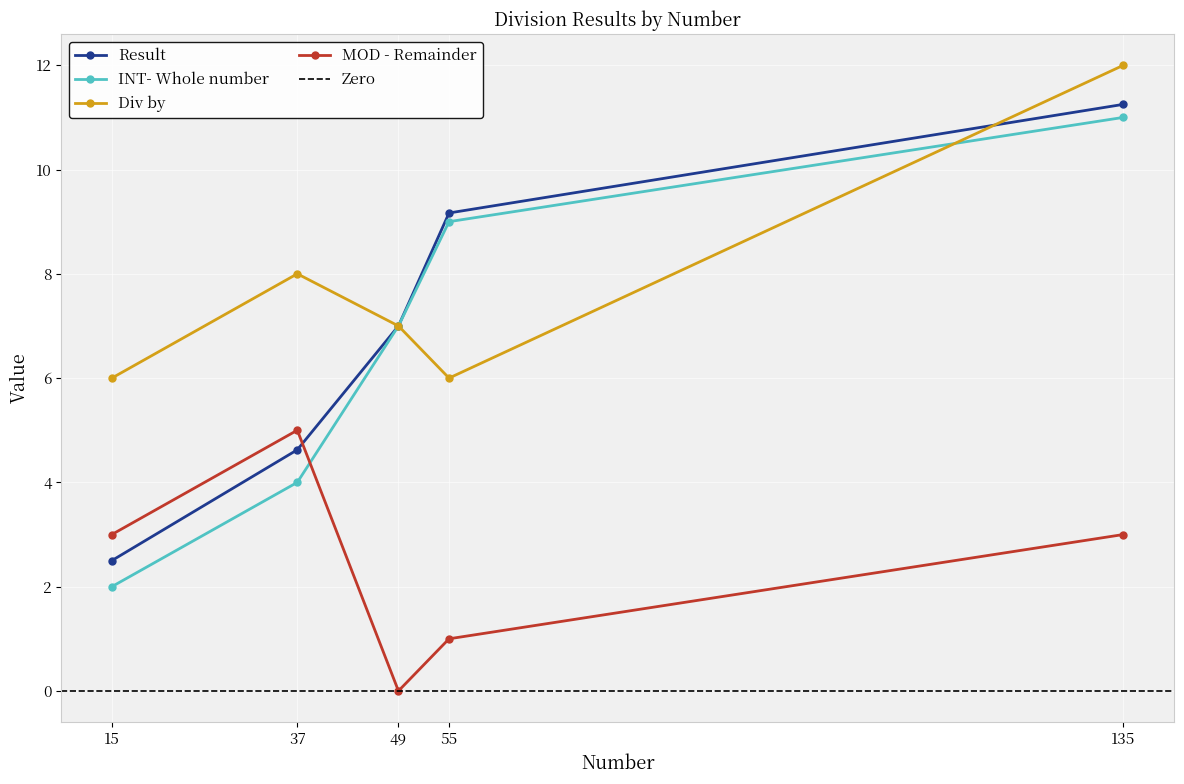

At which category is the sum across all series the highest?

135